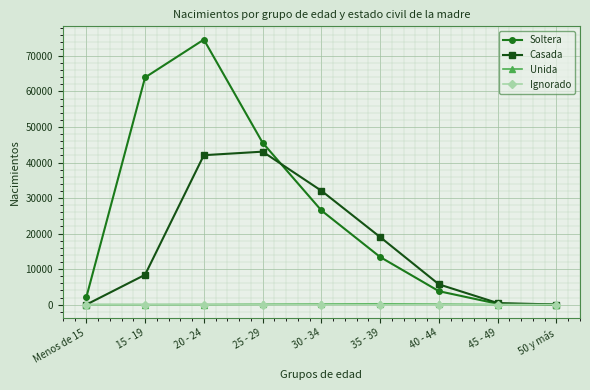

Which series has the largest total across all categories?

Soltera